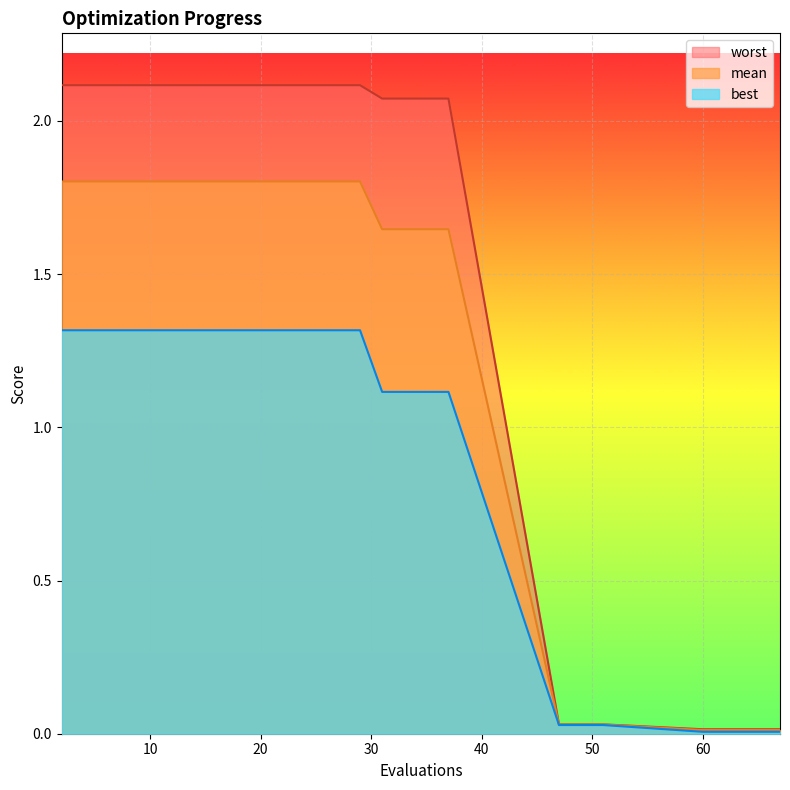

True or false: mean and best cross at least once.

False